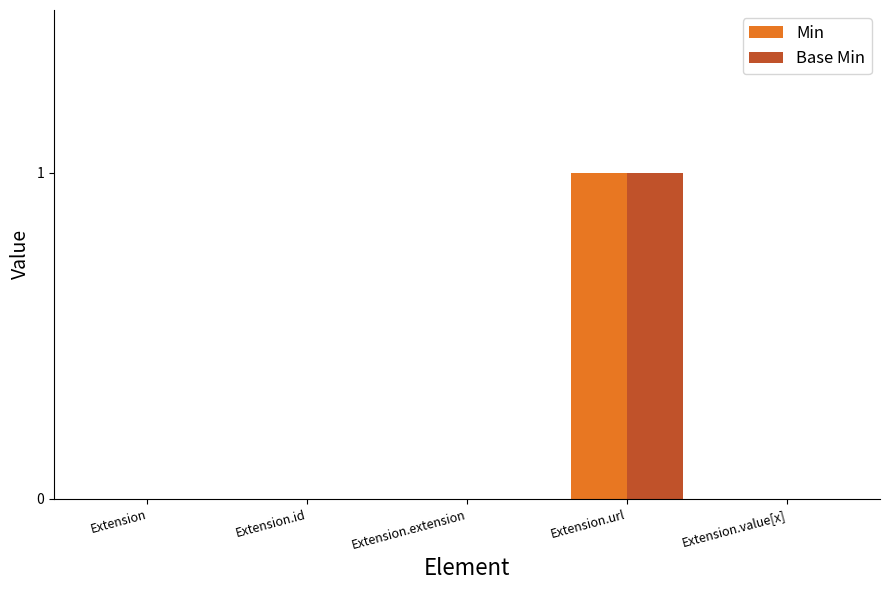

Does the chart contain stacked bars?

No